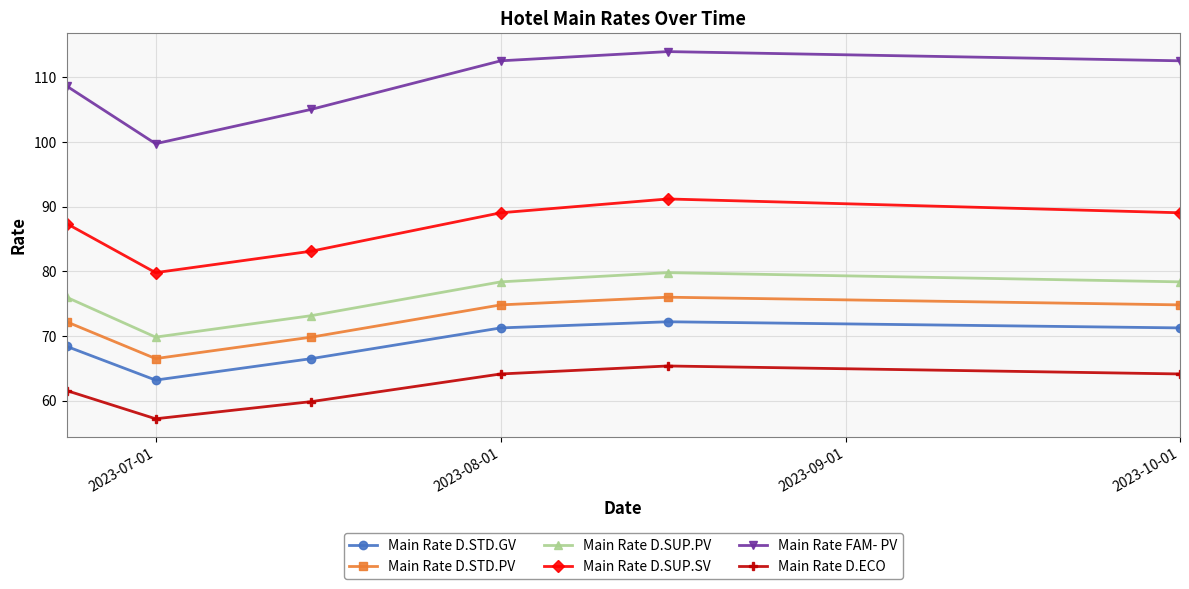

How many lines are shown in the chart?

6